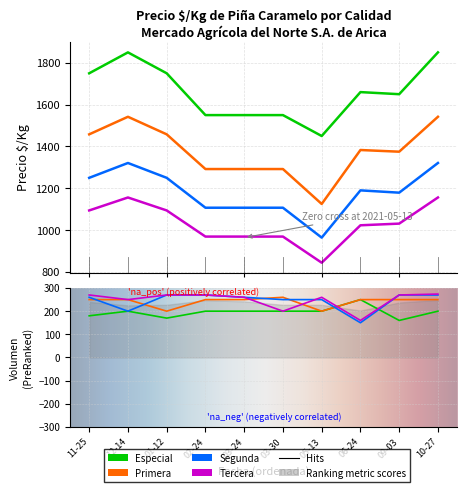

Between 03-24 and 10-27, which series saw the biggest shift?

Especial